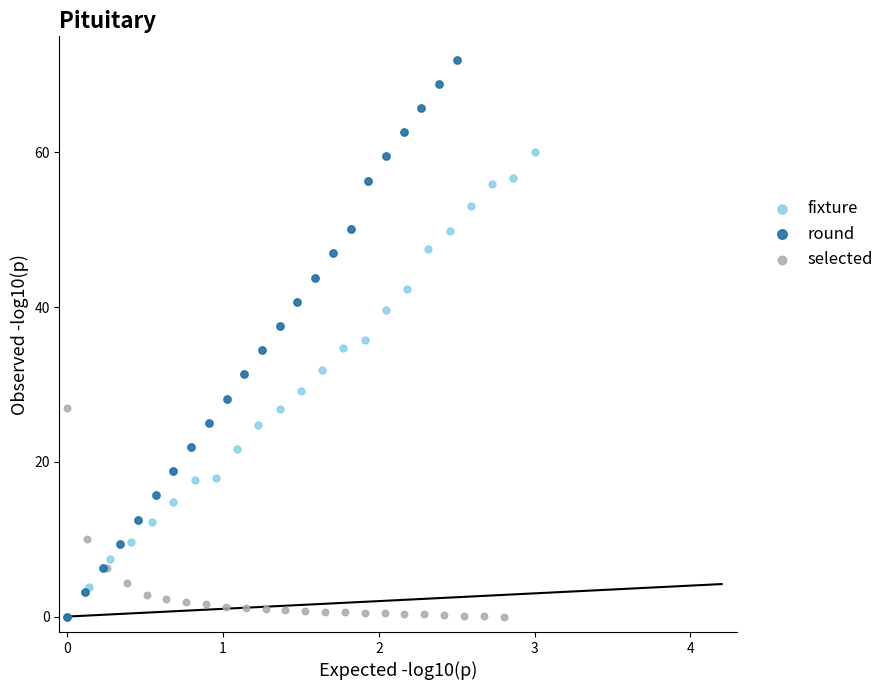

Which series reaches the maximum Y coordinate?

round